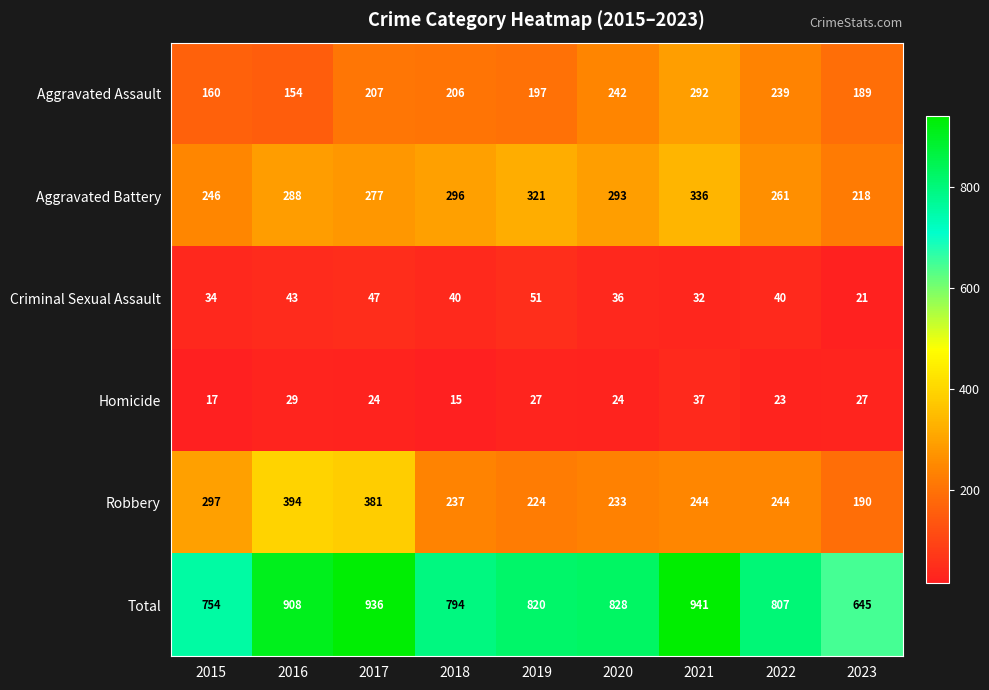

True or false: Total has a value of 807 at 2022.

True